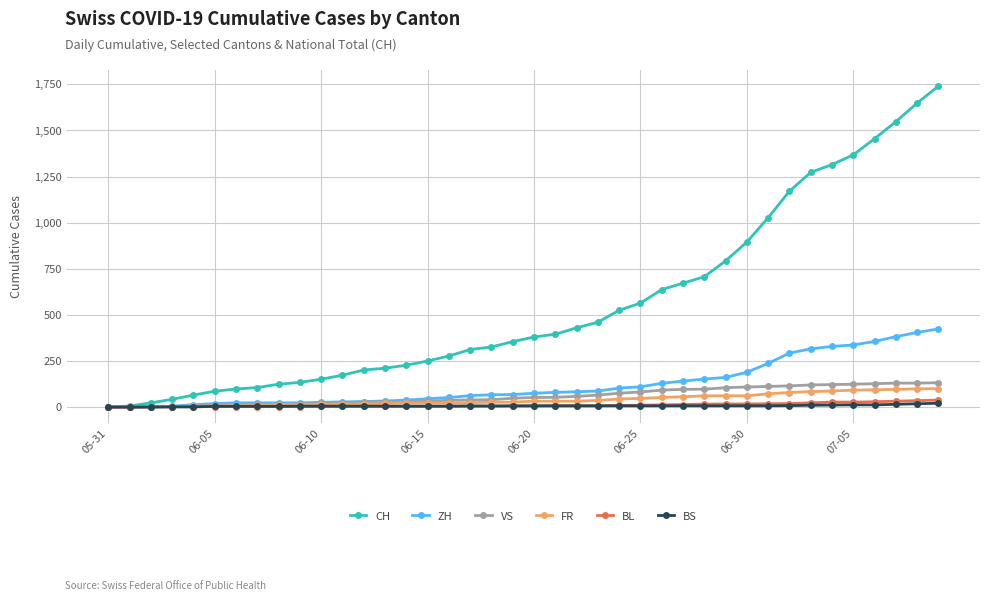

How many lines are shown in the chart?

6